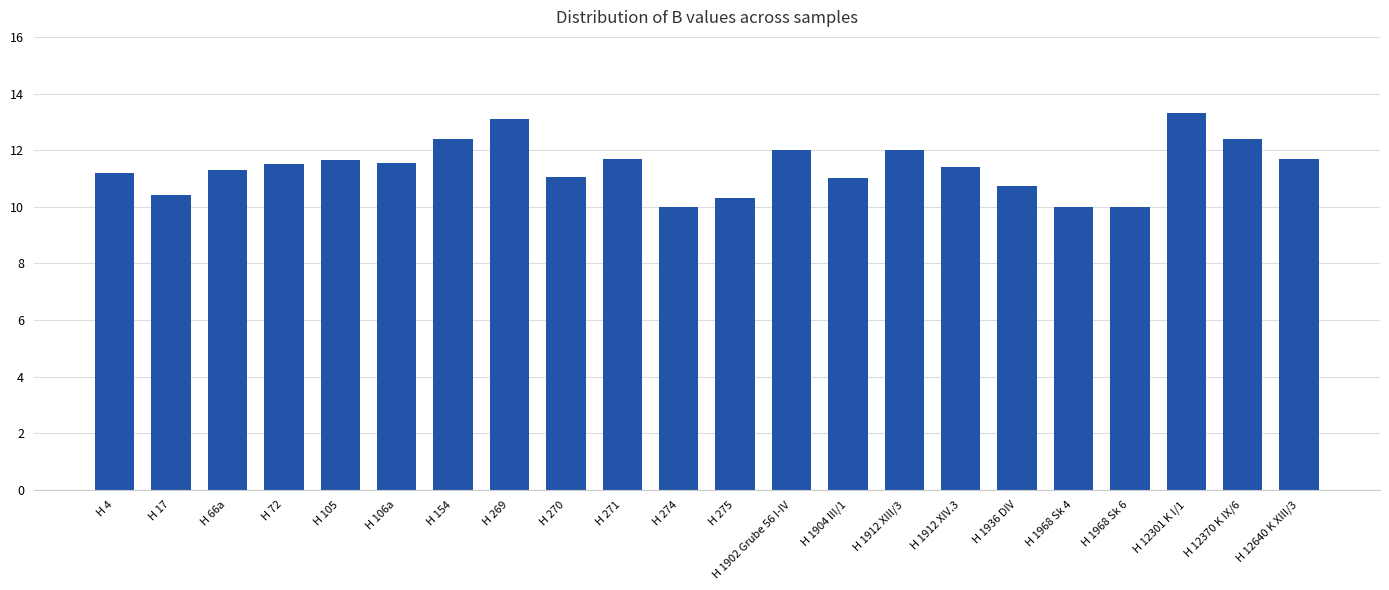

What is the greatest value displayed?

13.3